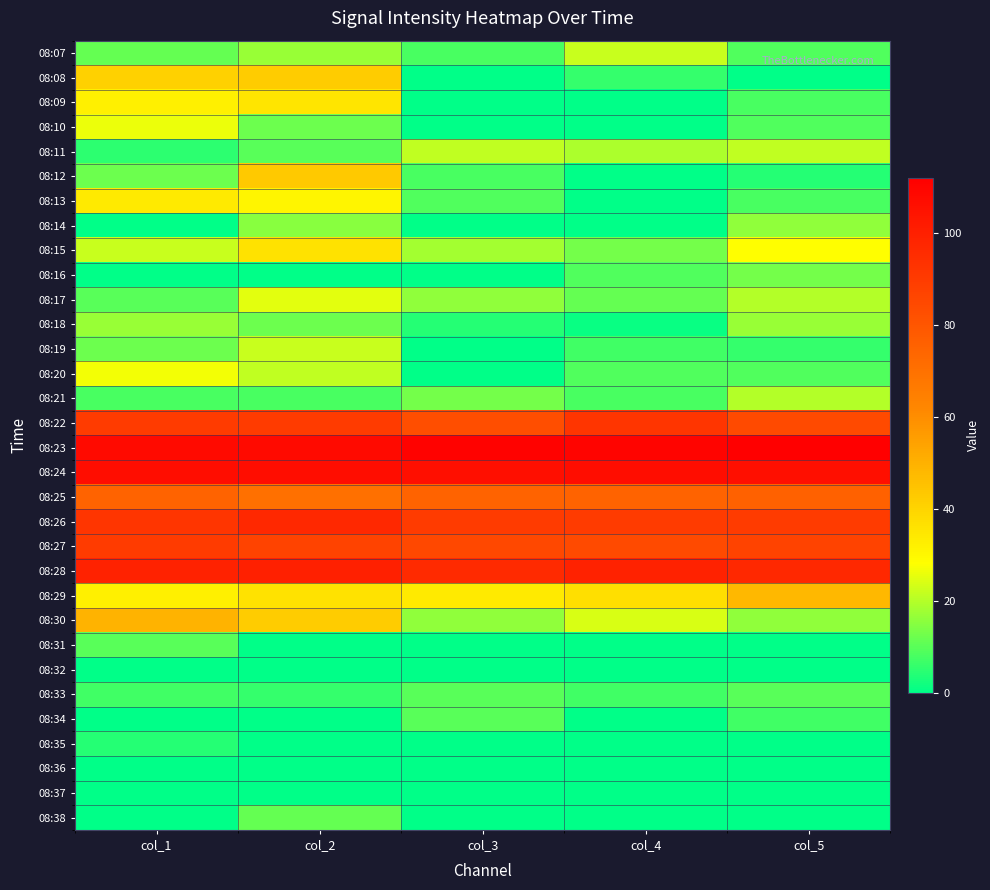

Which series has the largest total across all categories?

08:23